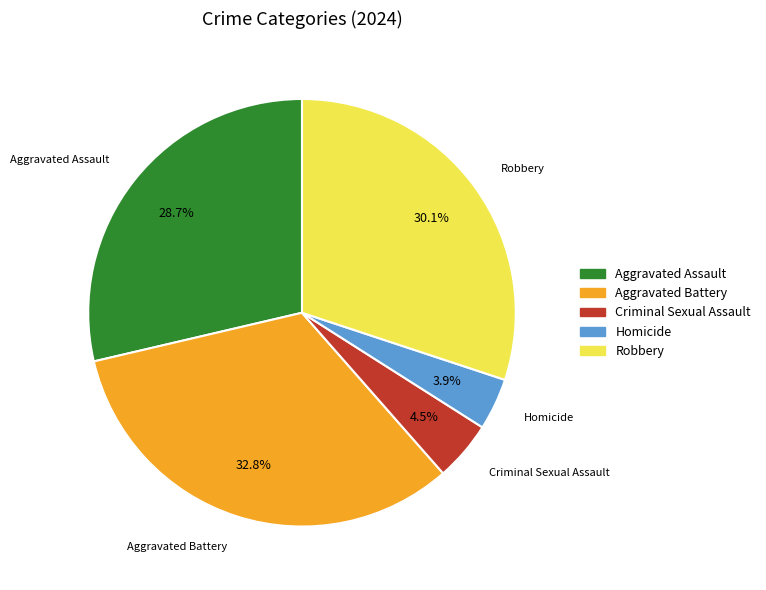

Does Robbery account for over 50% of the chart?

No